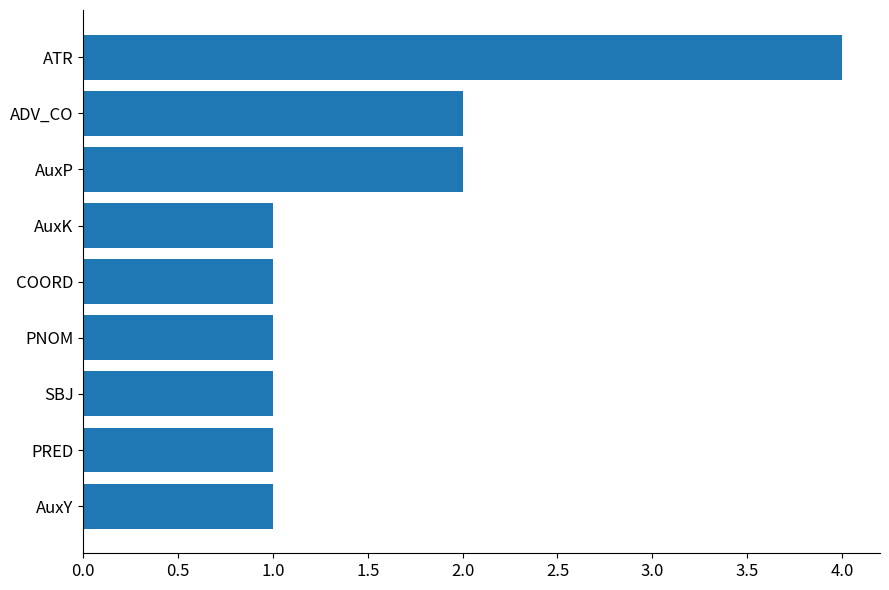

Between SBJ and ATR, which is larger?

ATR